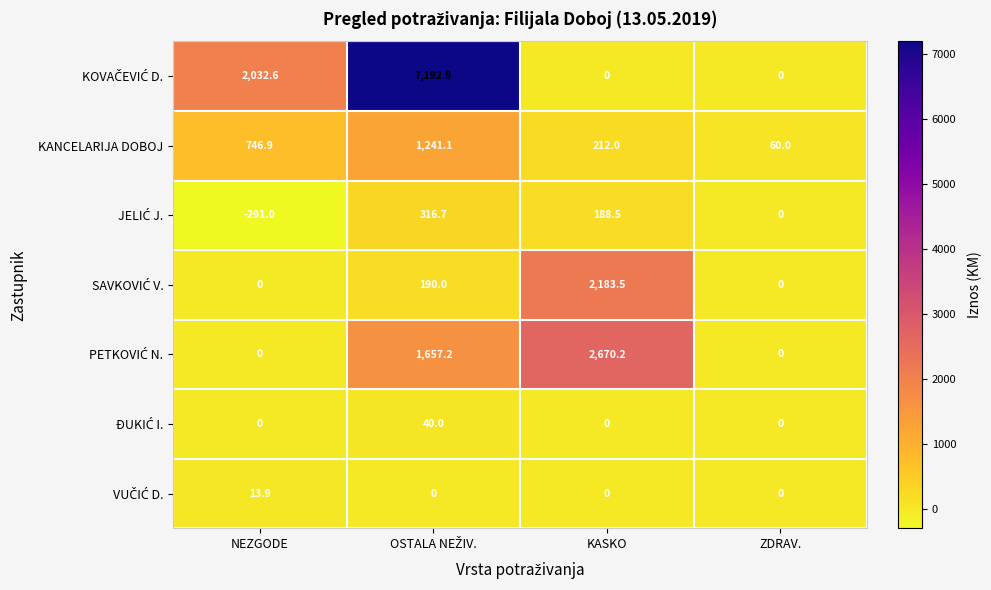

What is the difference between the maximum and minimum values in the KANCELARIJA DOBOJ series?

1181.1